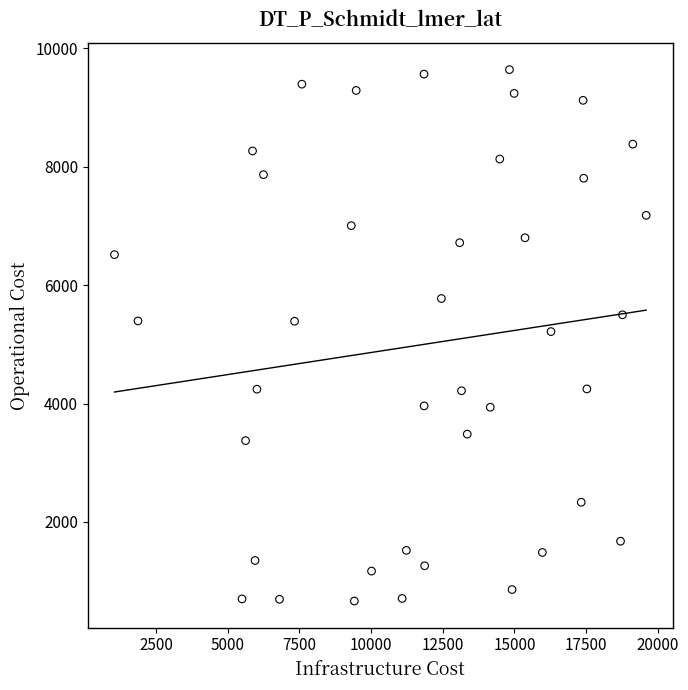

What is the range of X values (max minus min)?

18554